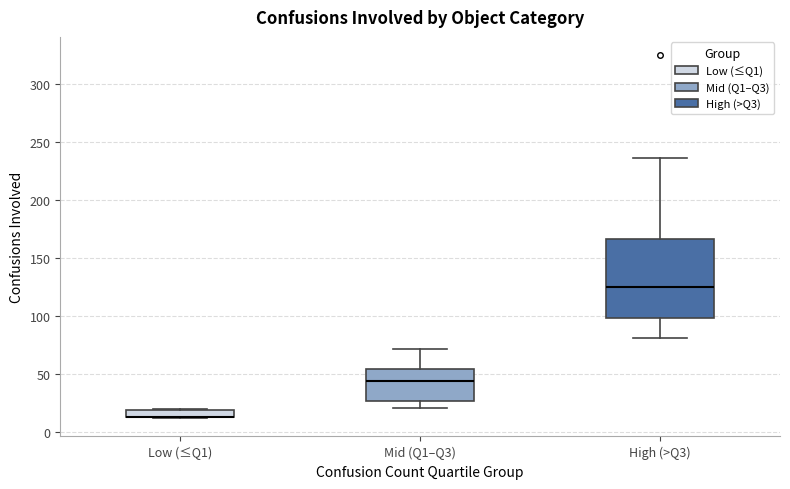

Comparing the boxes themselves (not the whiskers), which one is the tallest?

High (>Q3)